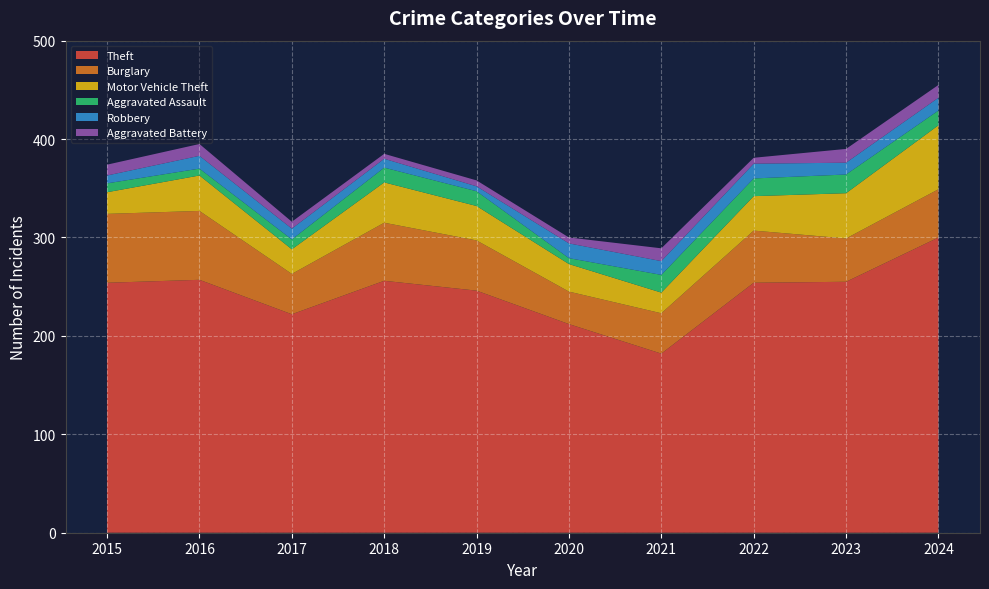

Reading left to right, list all the values displayed in this chart.

Theft: 254	257	222	256	246	212	182	254	255	300
Burglary: 70	70	41	59	51	33	41	53	44	49
Motor Vehicle Theft: 22	36	25	41	35	28	21	35	46	65
Aggravated Assault: 9	7	10	15	15	6	18	18	19	15
Robbery: 8	13	11	9	5	15	14	15	12	13
Aggravated Battery: 11	12	7	5	6	6	13	6	14	13